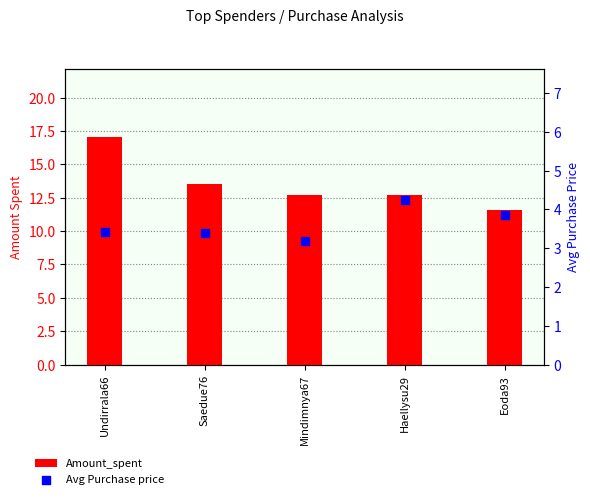

Which series contains the lowest Y value?

Avg Purchase price